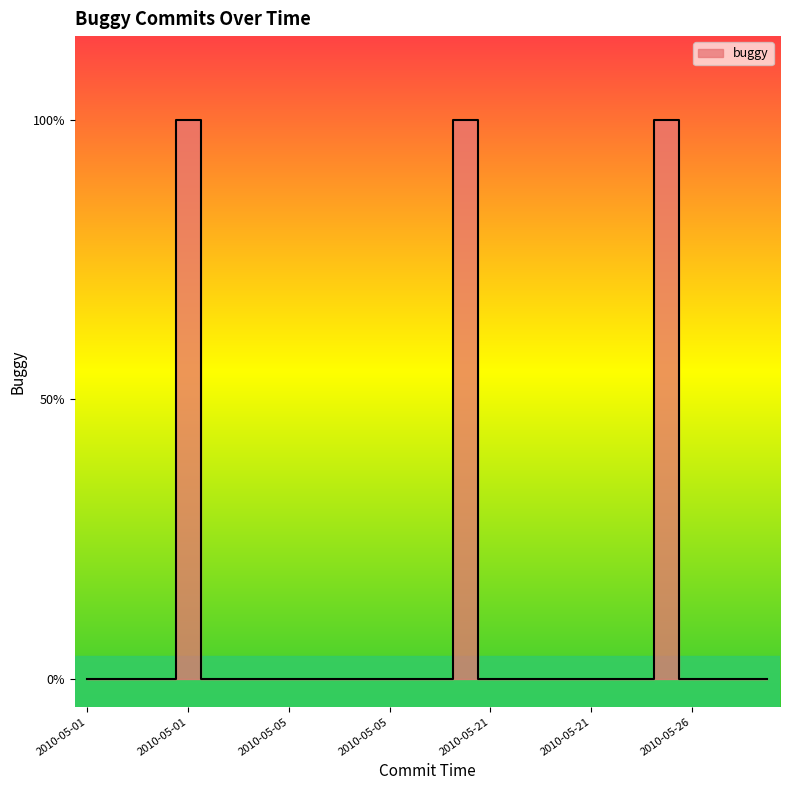

Between 2010-05-27 14:48:03 and 2010-05-01 05:27:04, which is larger?

2010-05-27 14:48:03